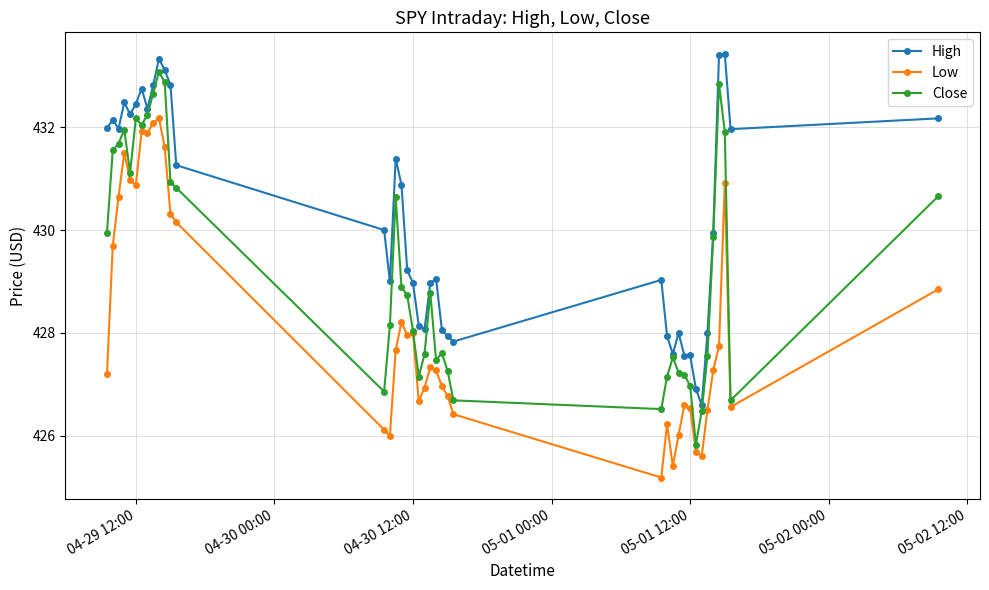

What is the value of the Close point at the 10th from the left?

433.1